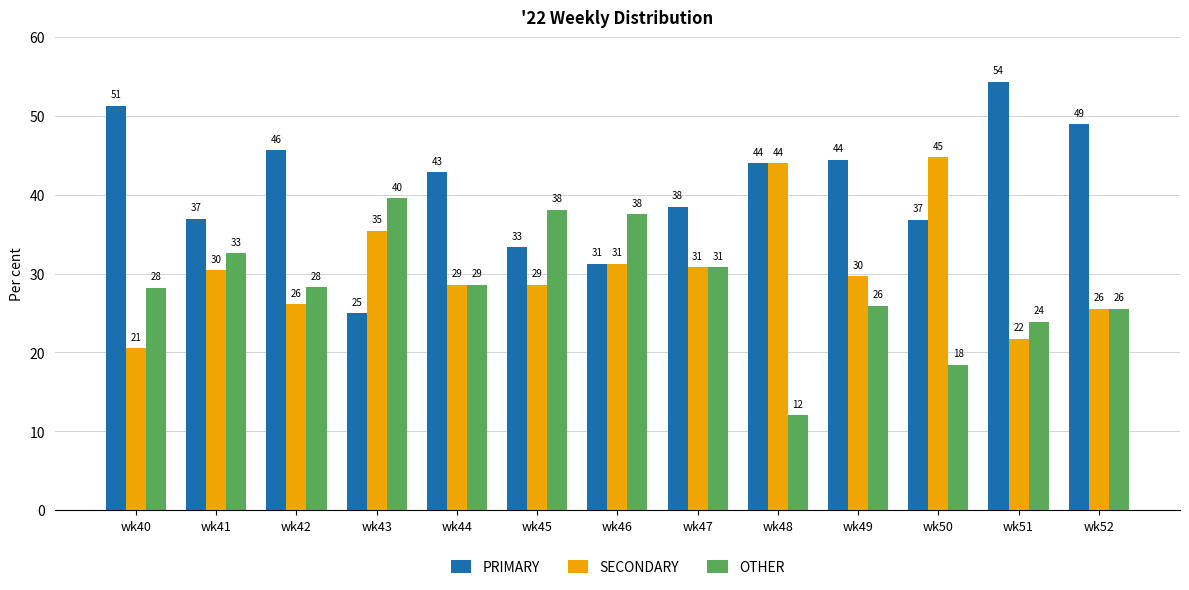

Rank the series by their maximum value, from lowest to highest.

OTHER, SECONDARY, PRIMARY